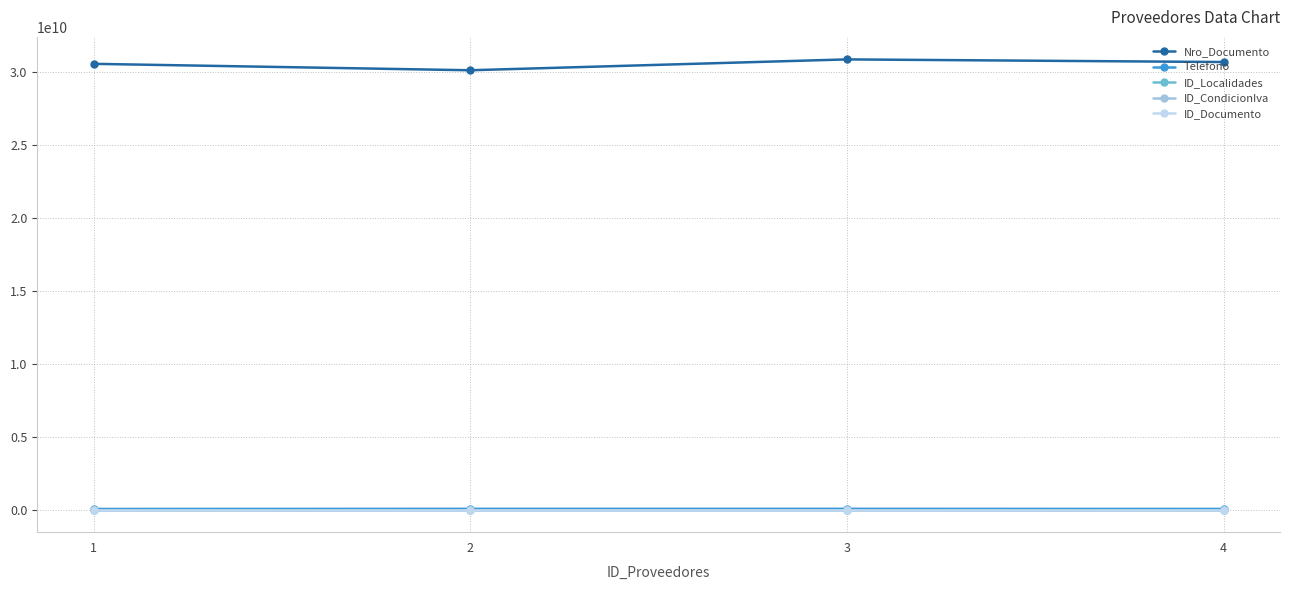

True or false: ID_Documento has more than 2 interior local peaks.

False